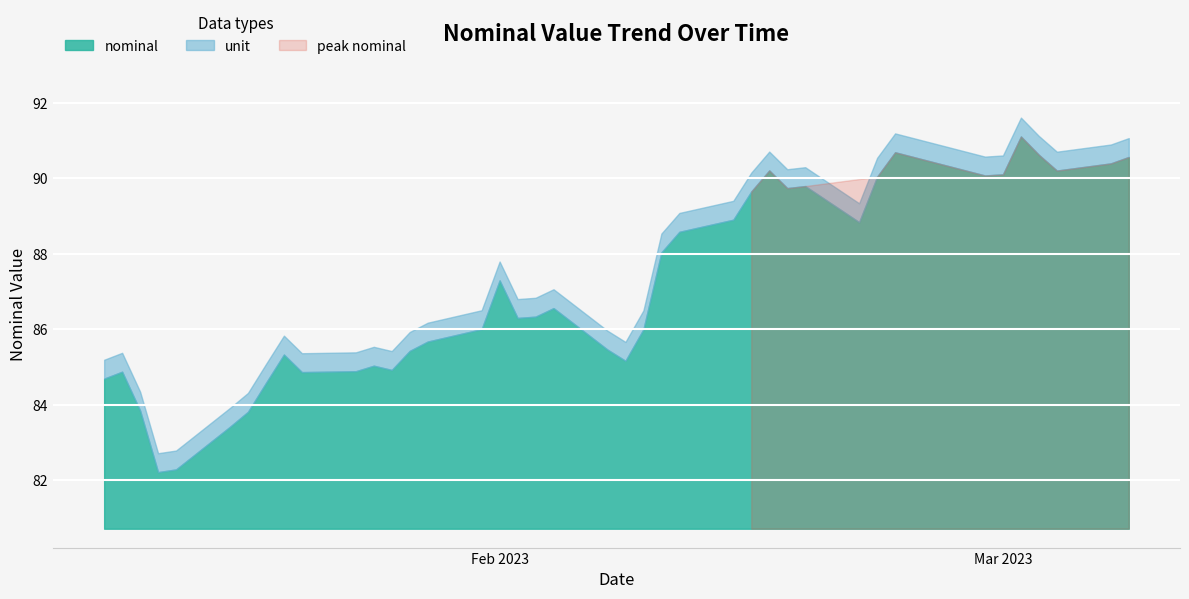

Where does the data first go above 84?

2023-01-10